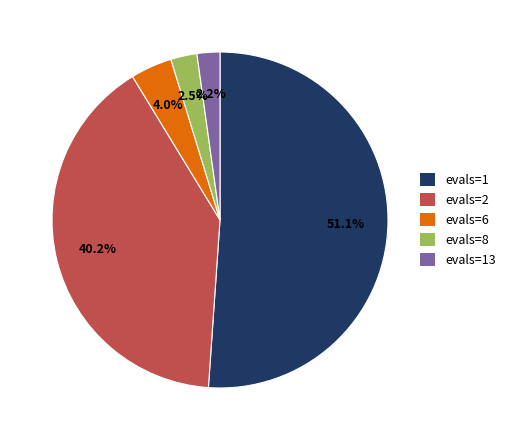

How much of the chart is everything except evals=6?

96.0%